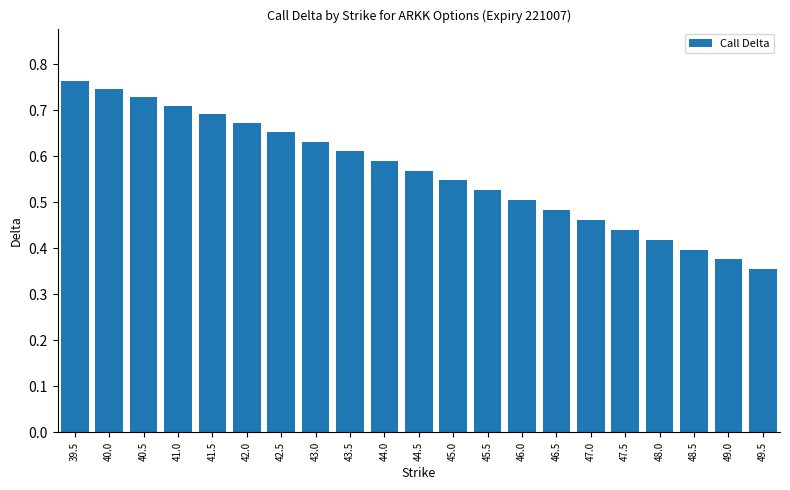

What is the label of the 20th bar from the right?

40.0